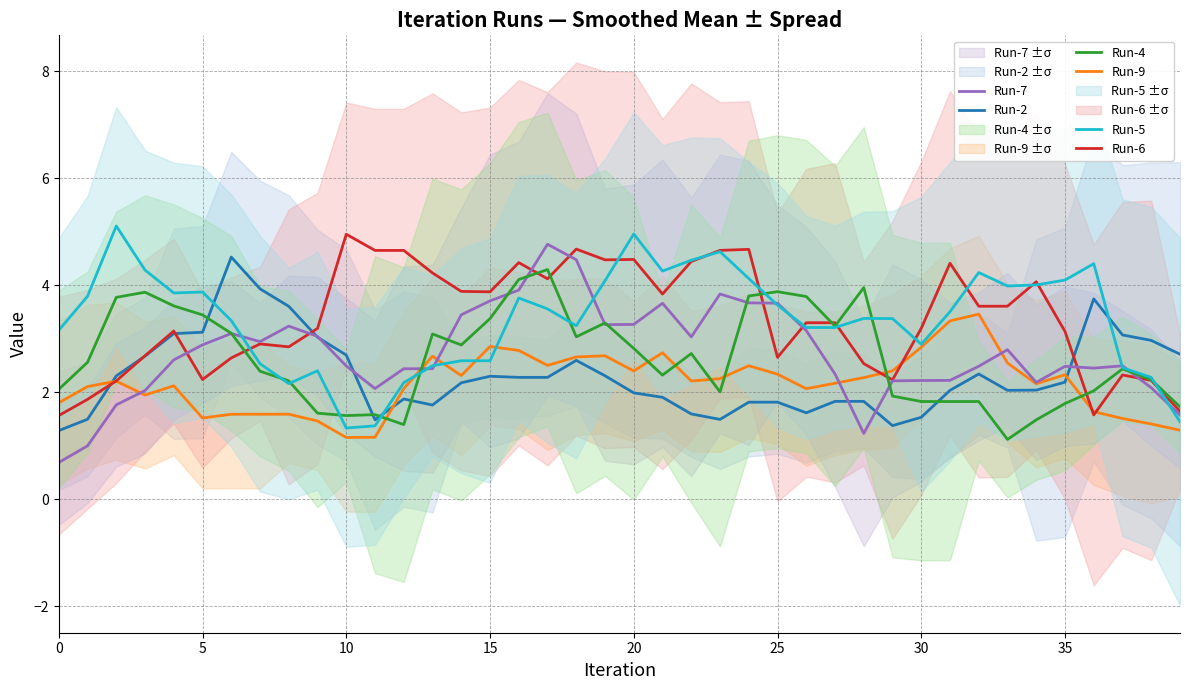

Does the chart have visible grid lines?

Yes